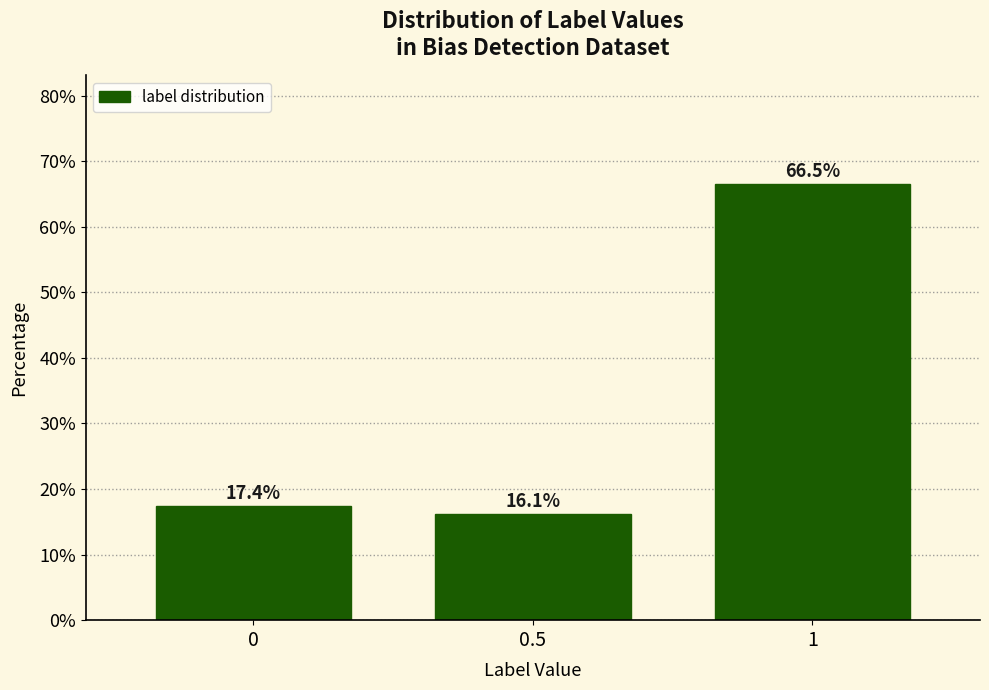

Reading left to right, extract all data points from this chart.

0=17.4	0.5=16.1	1=66.5